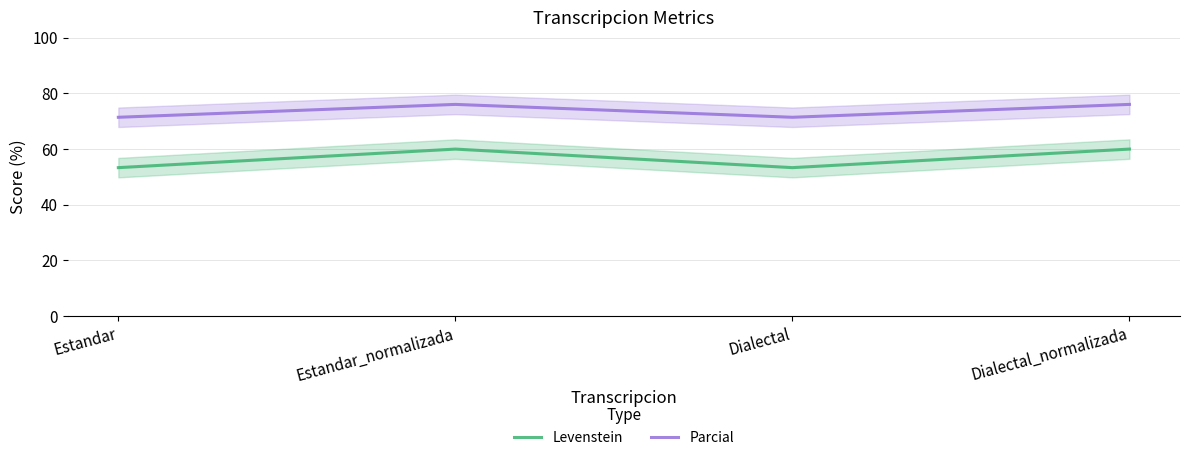

Is the value of Levenstein at Dialectal_normalizada greater than the value of Parcial at Estandar_normalizada?

No